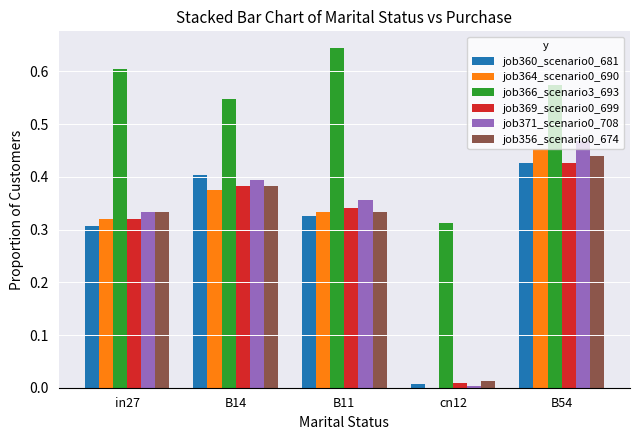

What is the sum of all job369_scenario0_699 values?

1.5